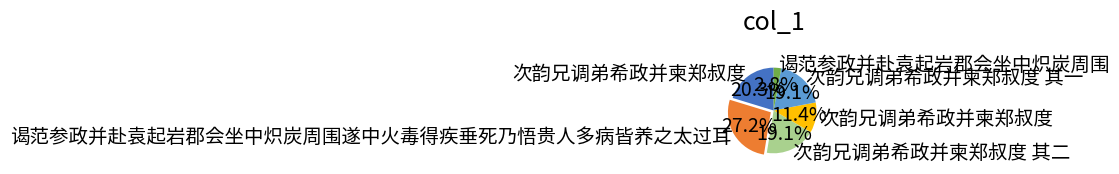

Does any single category account for the majority?

No